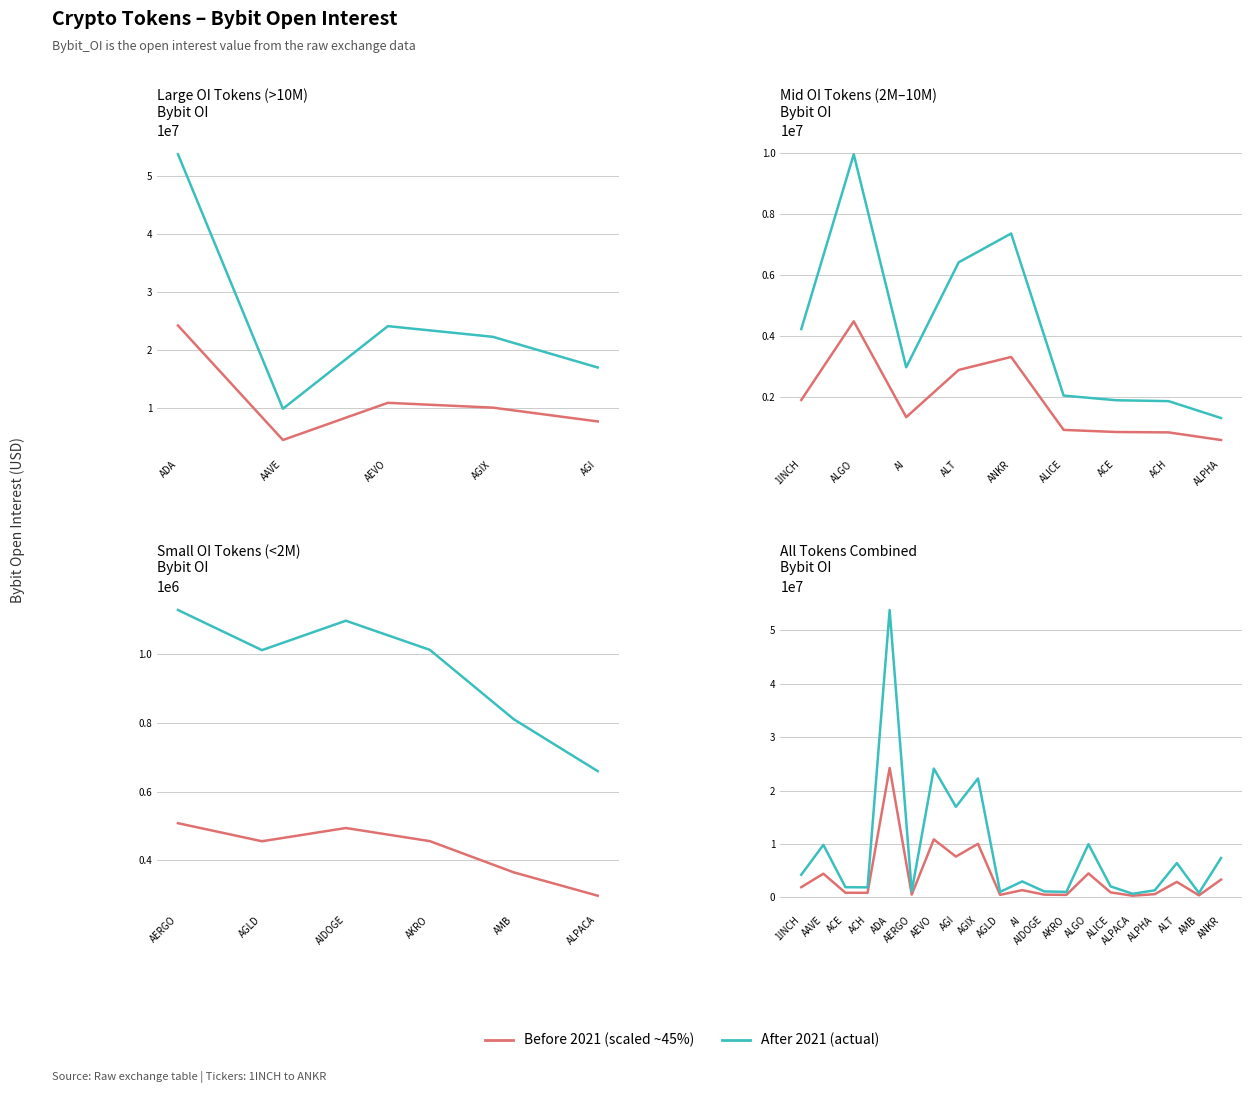

What is the maximum value shown in the chart?

53839638.0